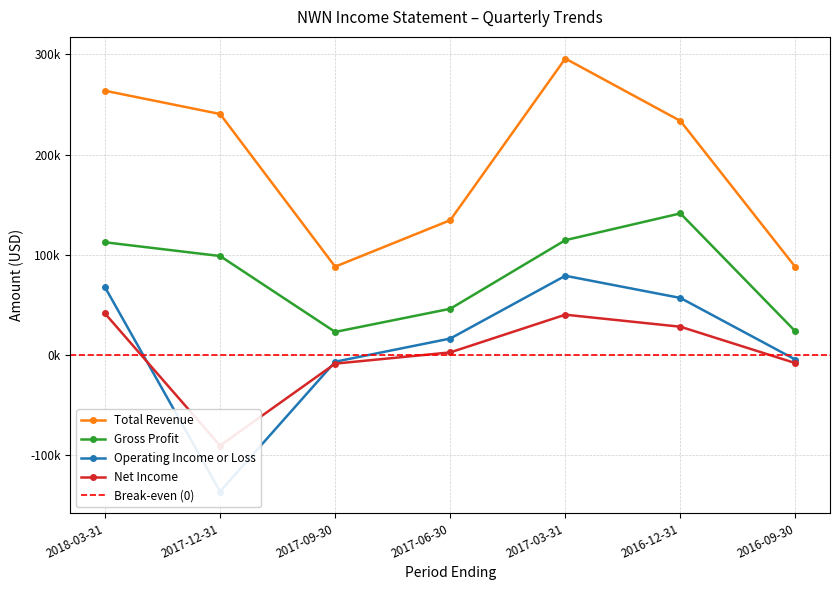

True or false: Total Revenue and Operating Income or Loss cross at least once.

False